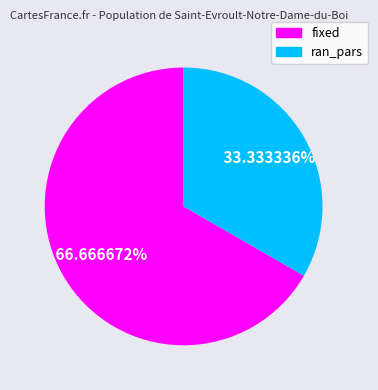

Rank the categories by value from lowest to highest.

ran_pars, fixed